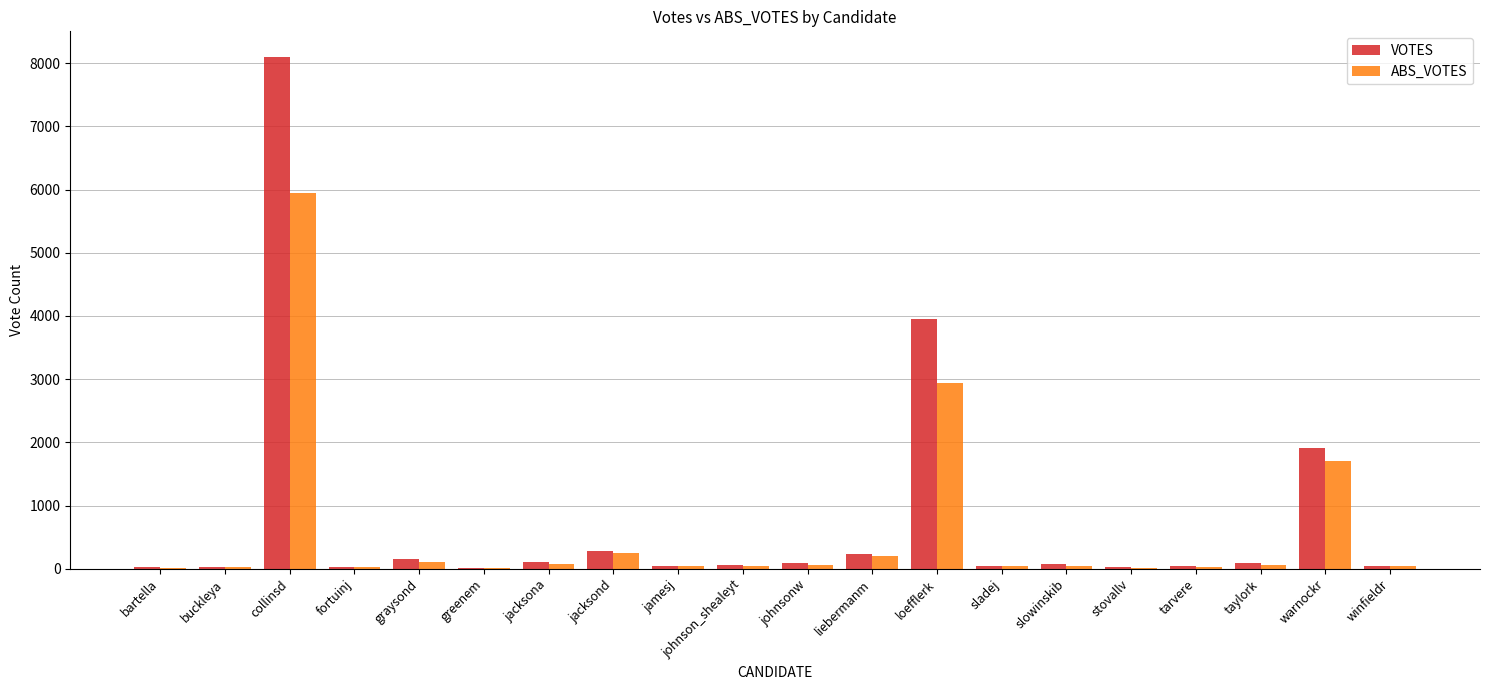

Read the ABS_VOTES value at jacksona, to the nearest 100.

100